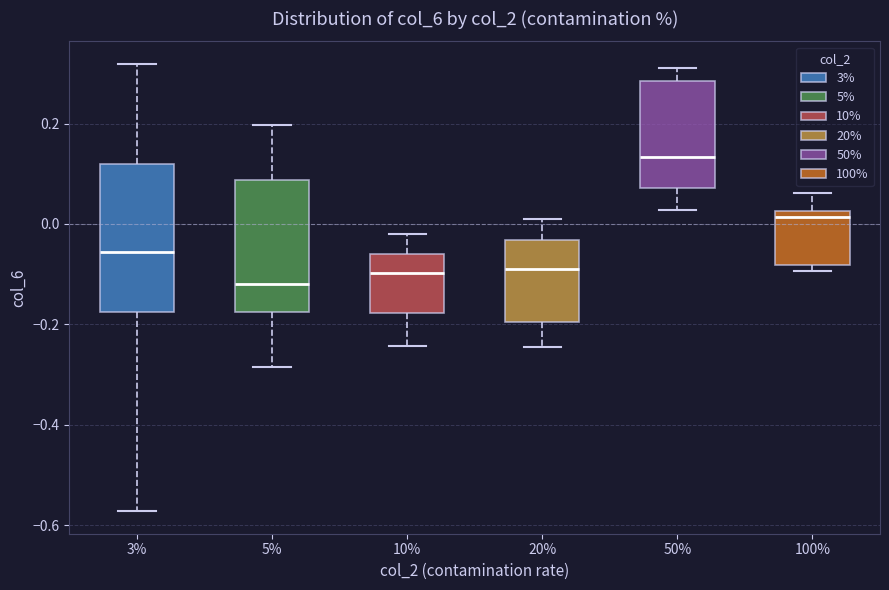

Comparing the boxes themselves (not the whiskers), which one is the tallest?

3%